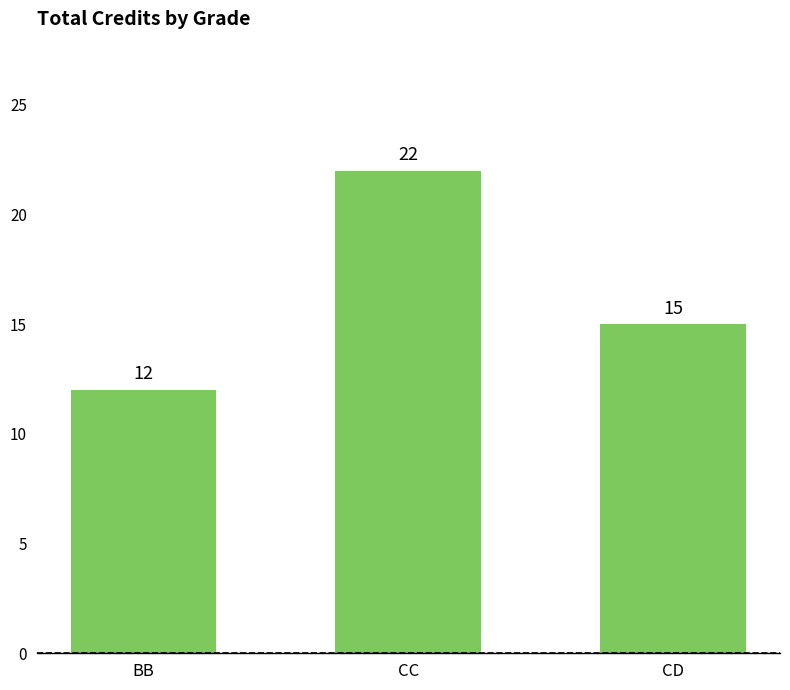

What is the difference between the maximum and minimum values?

10